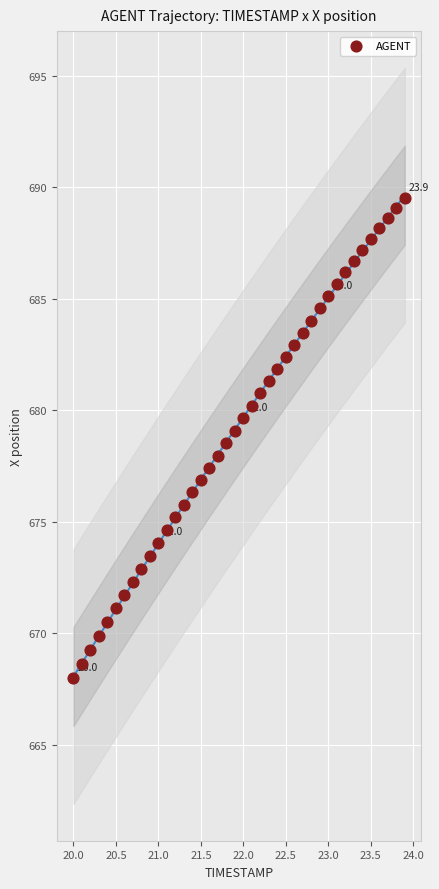

What is the range of Y values (max minus min)?

21.5